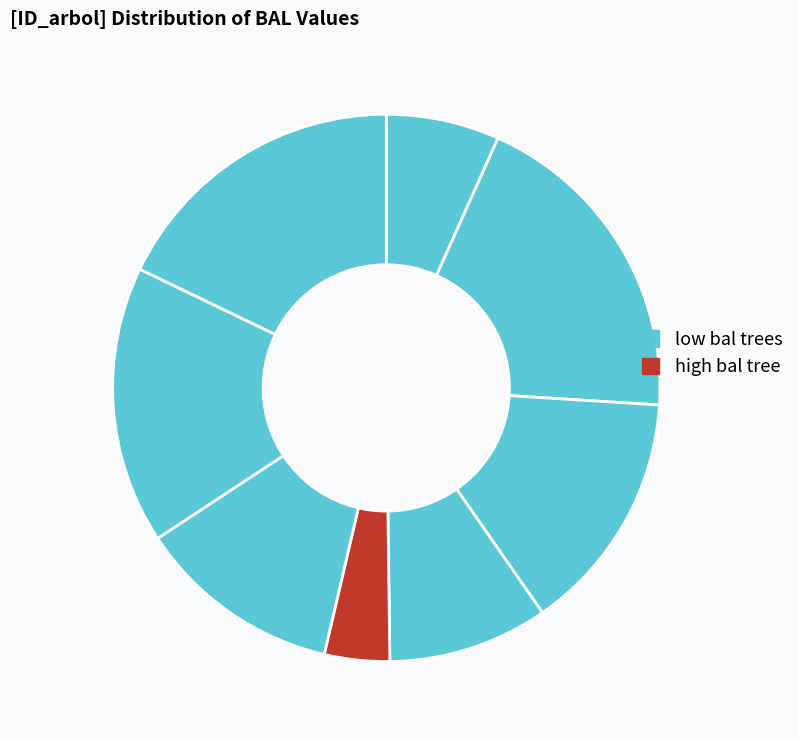

Count the number of slices in the pie.

8